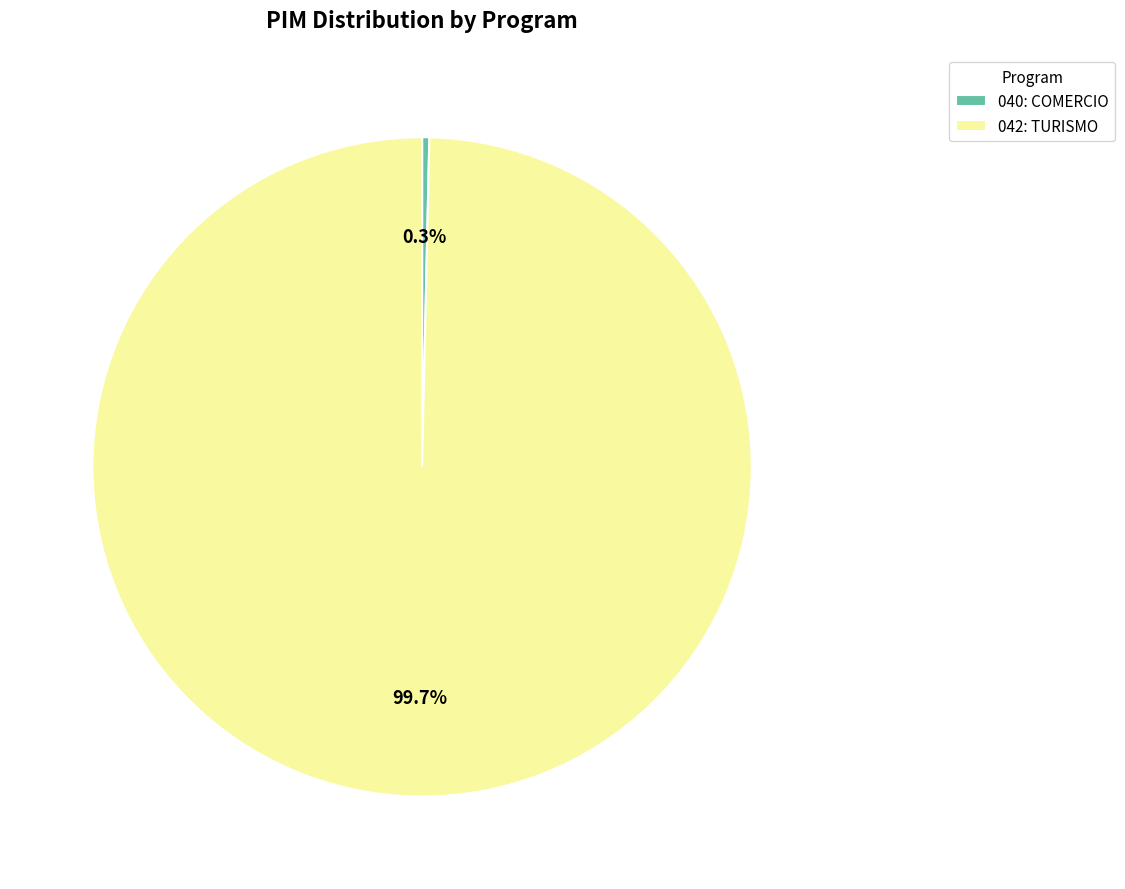

How many segments does this pie chart have?

2